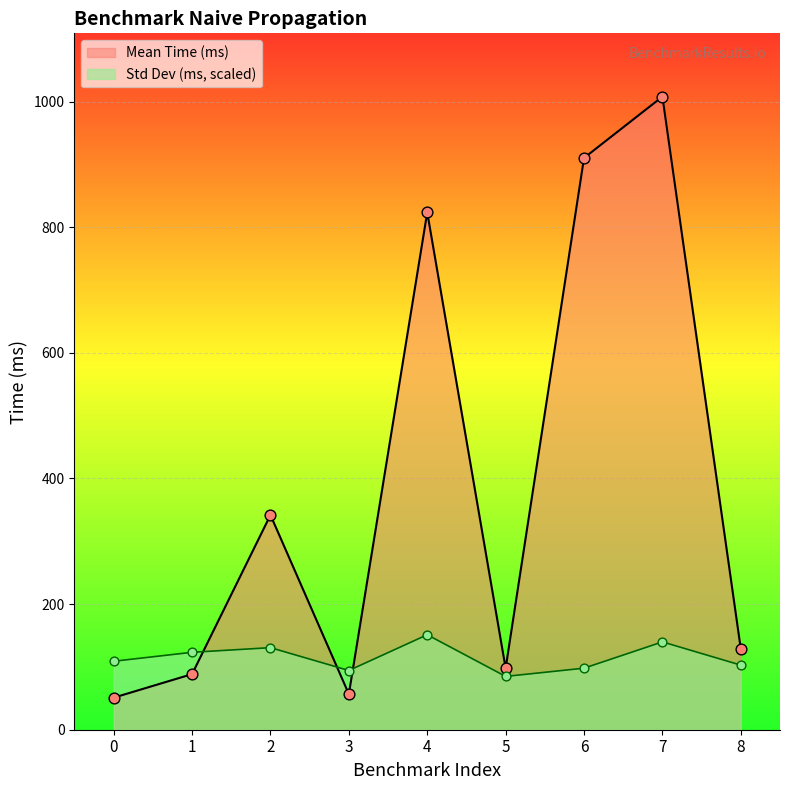

What is the total value across all series at 7?

1147.7